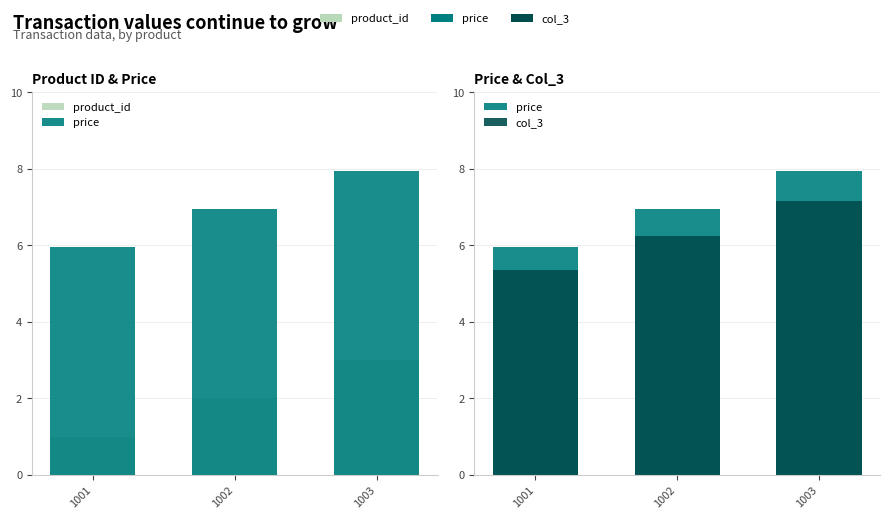

What is the difference between the maximum and minimum values in the price series?

2.0